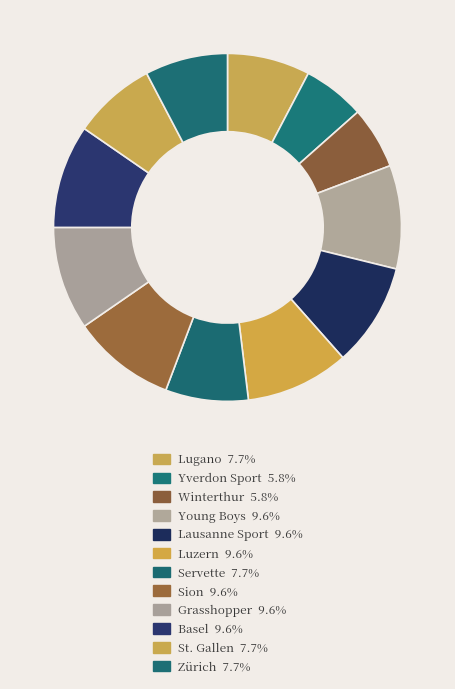

Count the number of slices in the pie.

12